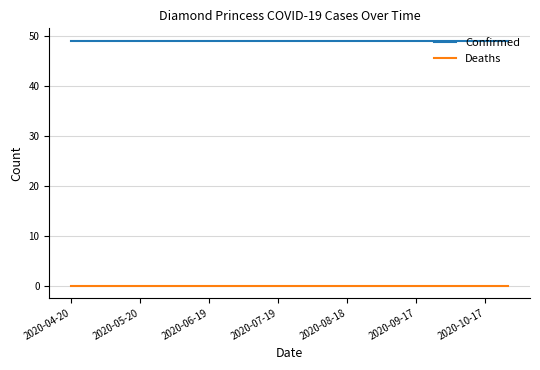

Rank the series by their average value, from highest to lowest.

Confirmed, Deaths